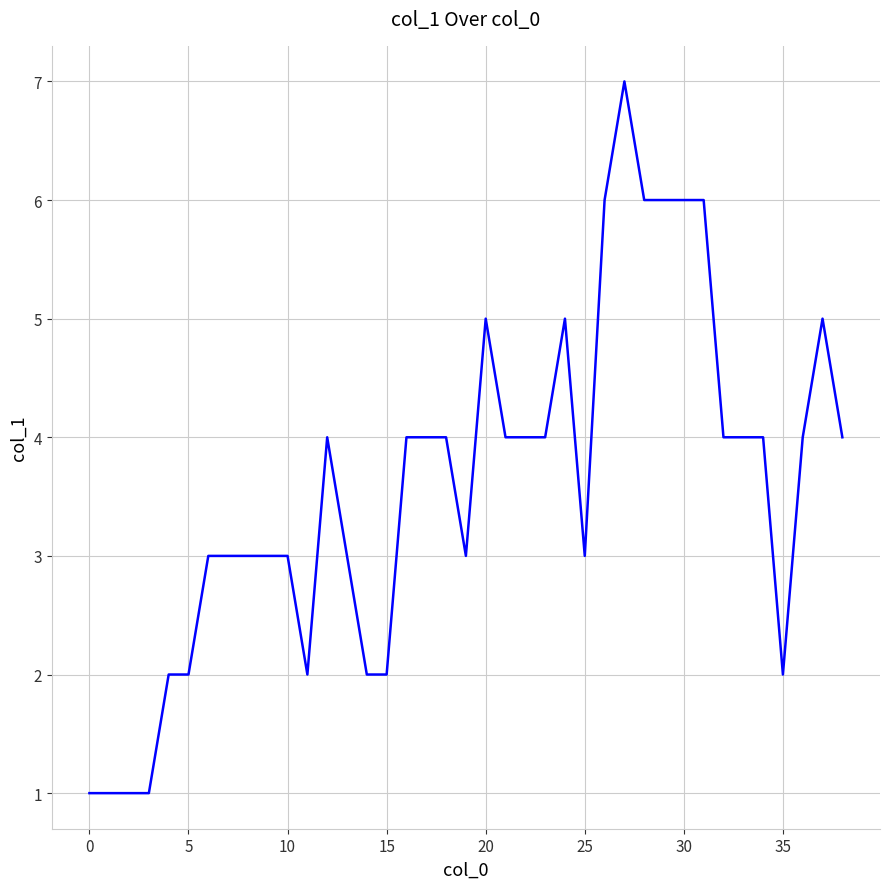

What is the greatest value displayed?

7